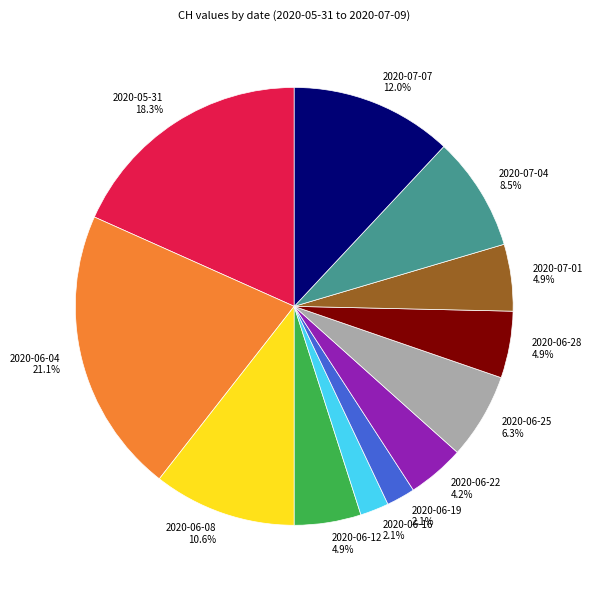

Which has a higher value, 2020-06-22 or 2020-06-12?

2020-06-12